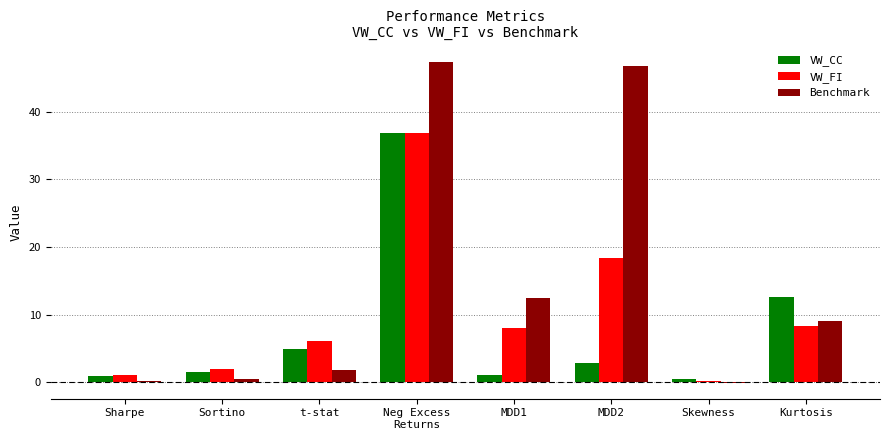

Which series changed the most between Sharpe and Sortino?

VW_FI